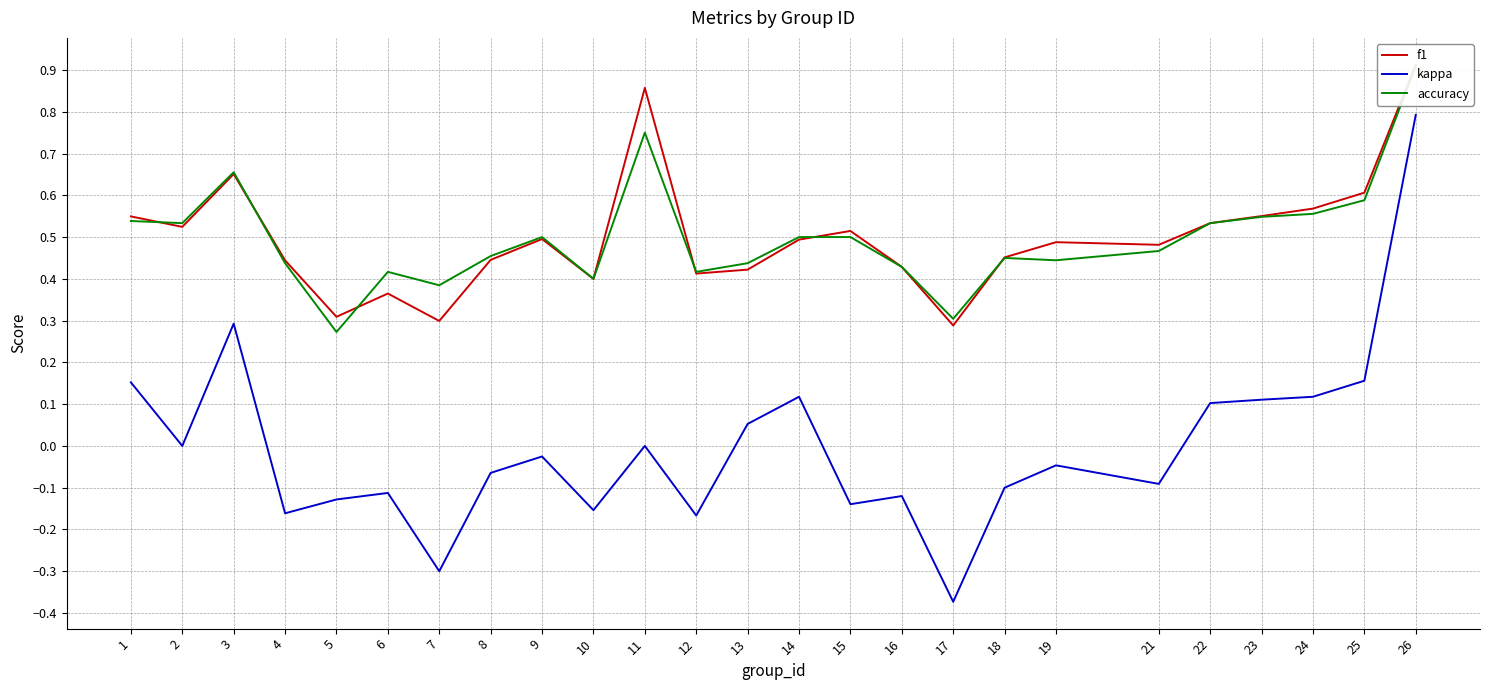

Between 2 and 23, which series saw the biggest shift?

kappa